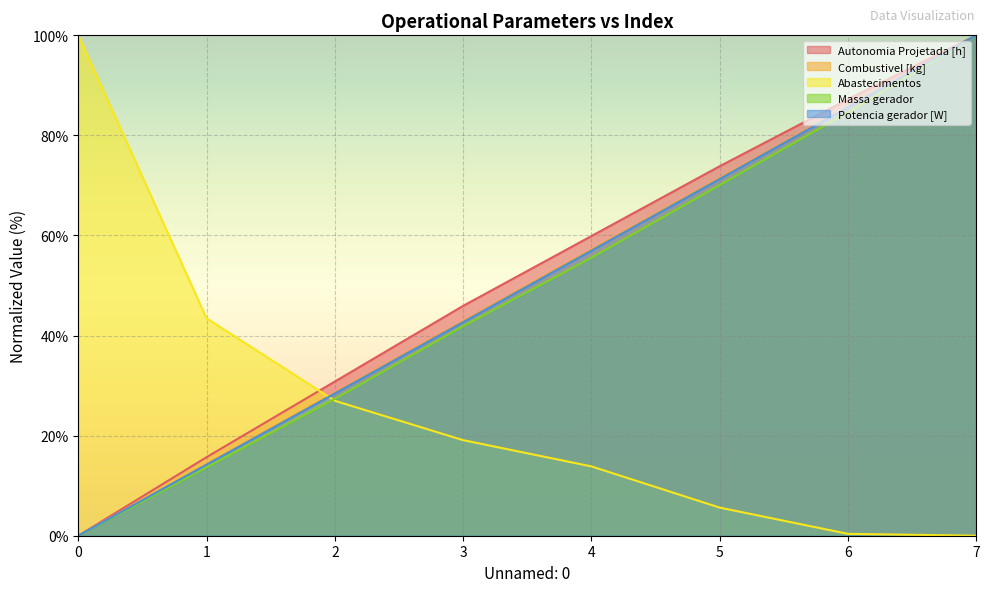

How many positive values does the Combustivel [kg] series have?

7